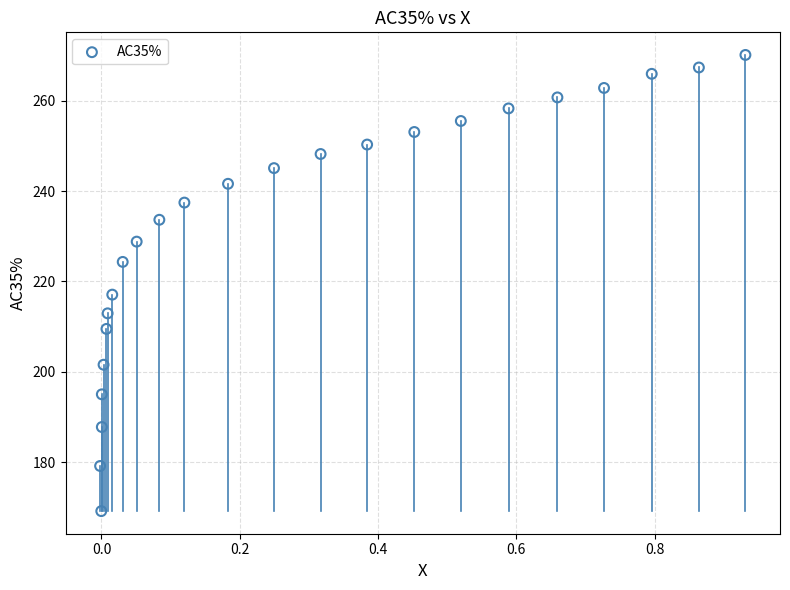

What is the range of X values (max minus min)?

0.9